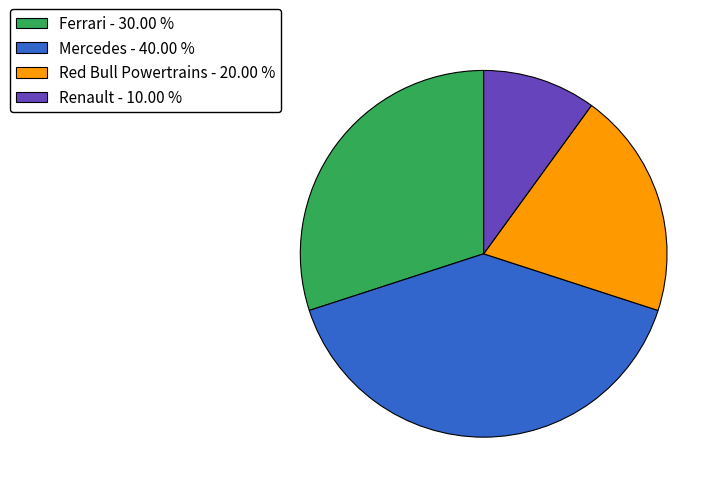

Between Ferrari and Renault, which is larger?

Ferrari